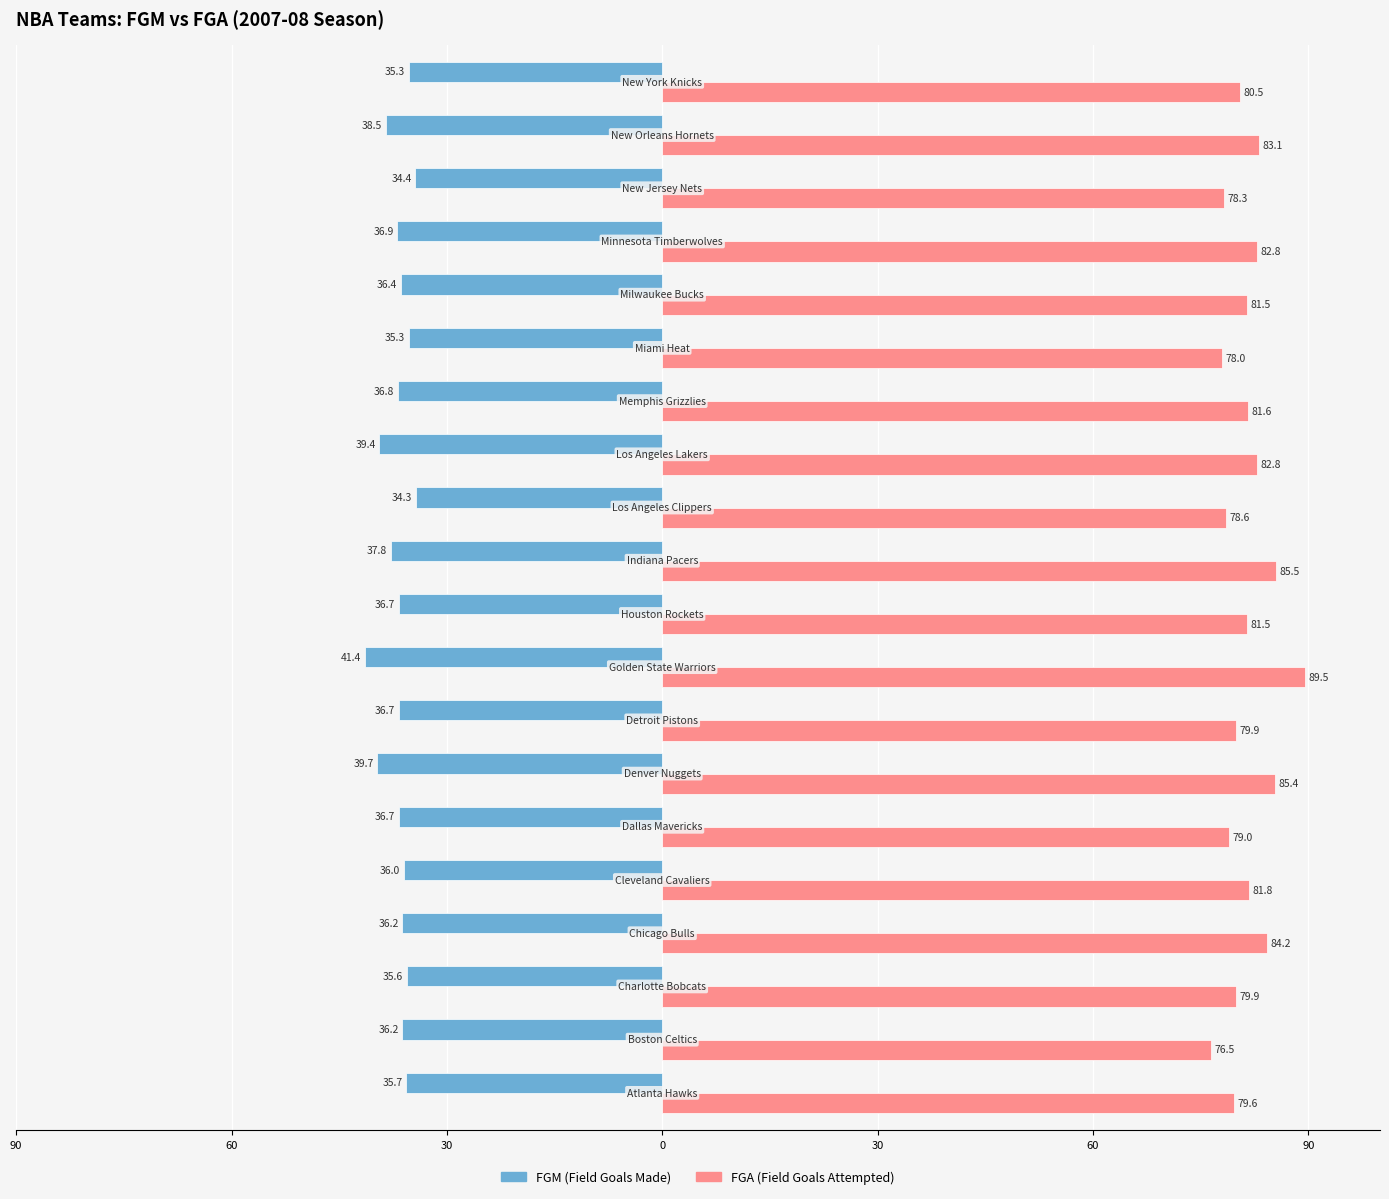

What is the value of the FGM bar at the 2nd from the left?

-36.2